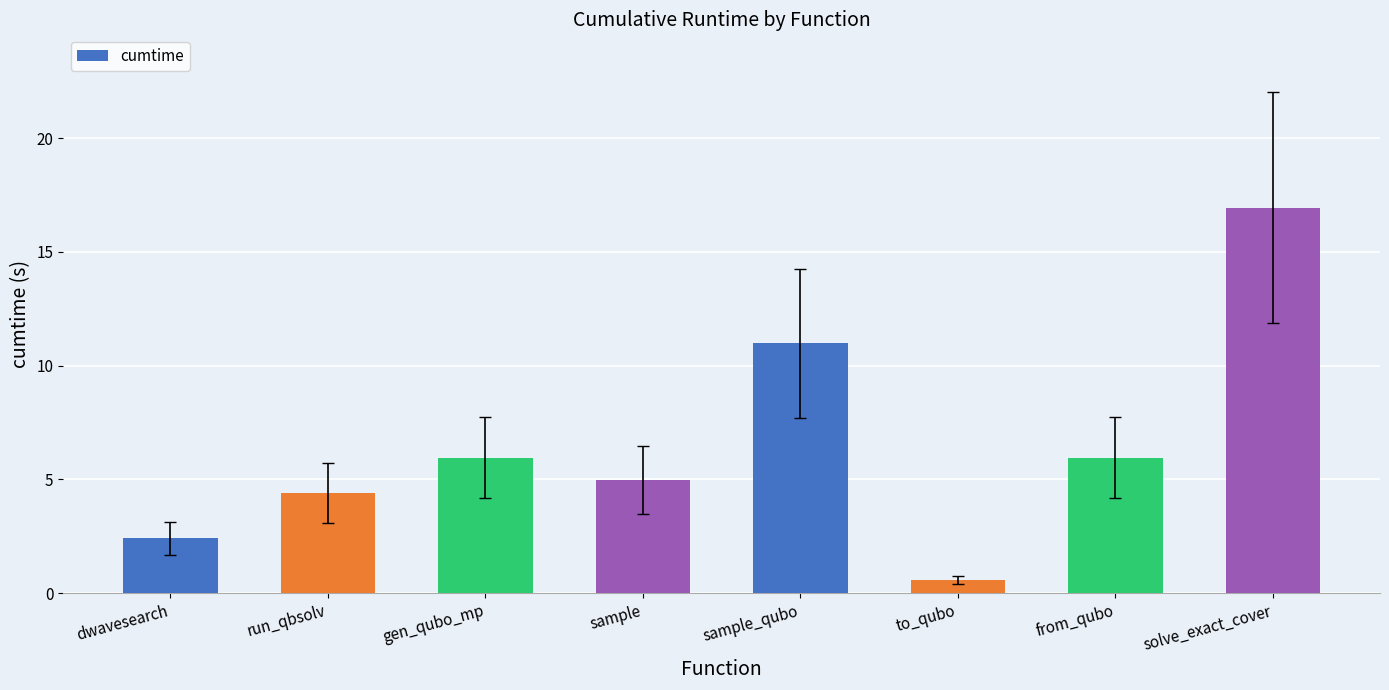

What is the ratio of the value at solve_exact_cover to the value at dwavesearch?

7.0